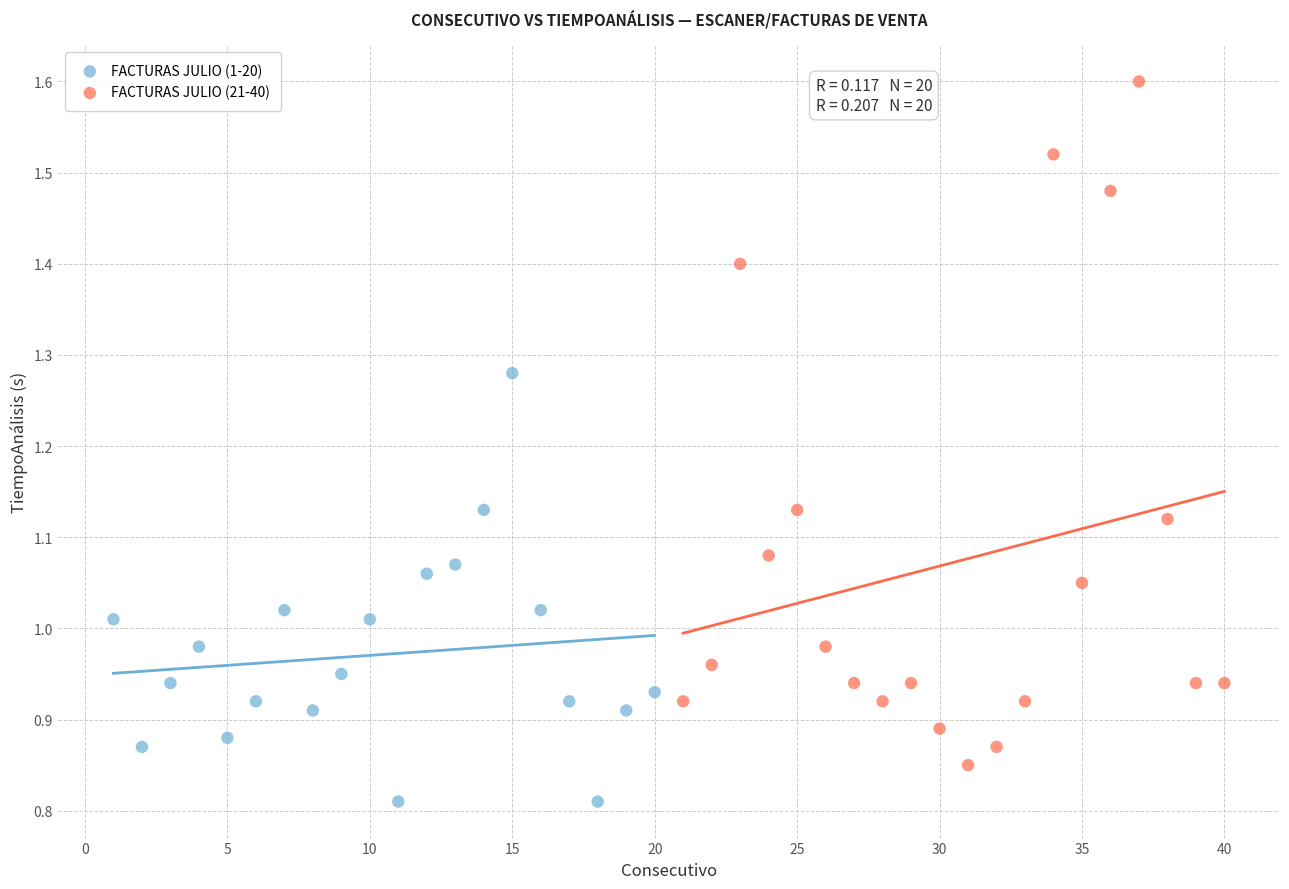

Which series contains the highest Y value?

FACTURAS JULIO (21-40)